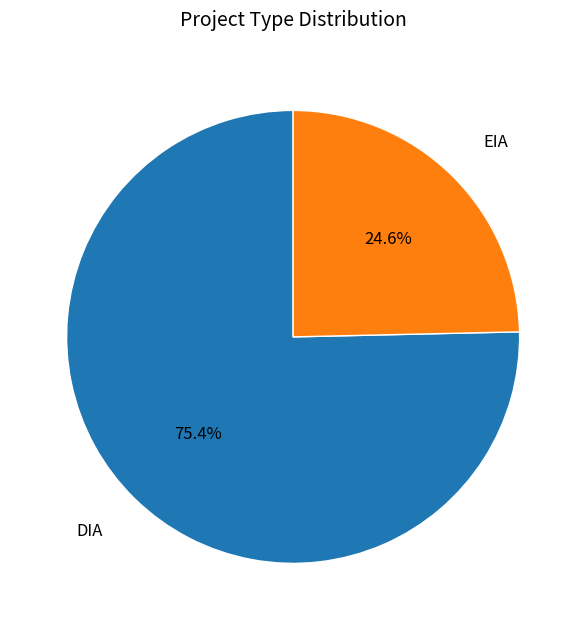

Is there any slice that represents more than half of the pie?

Yes